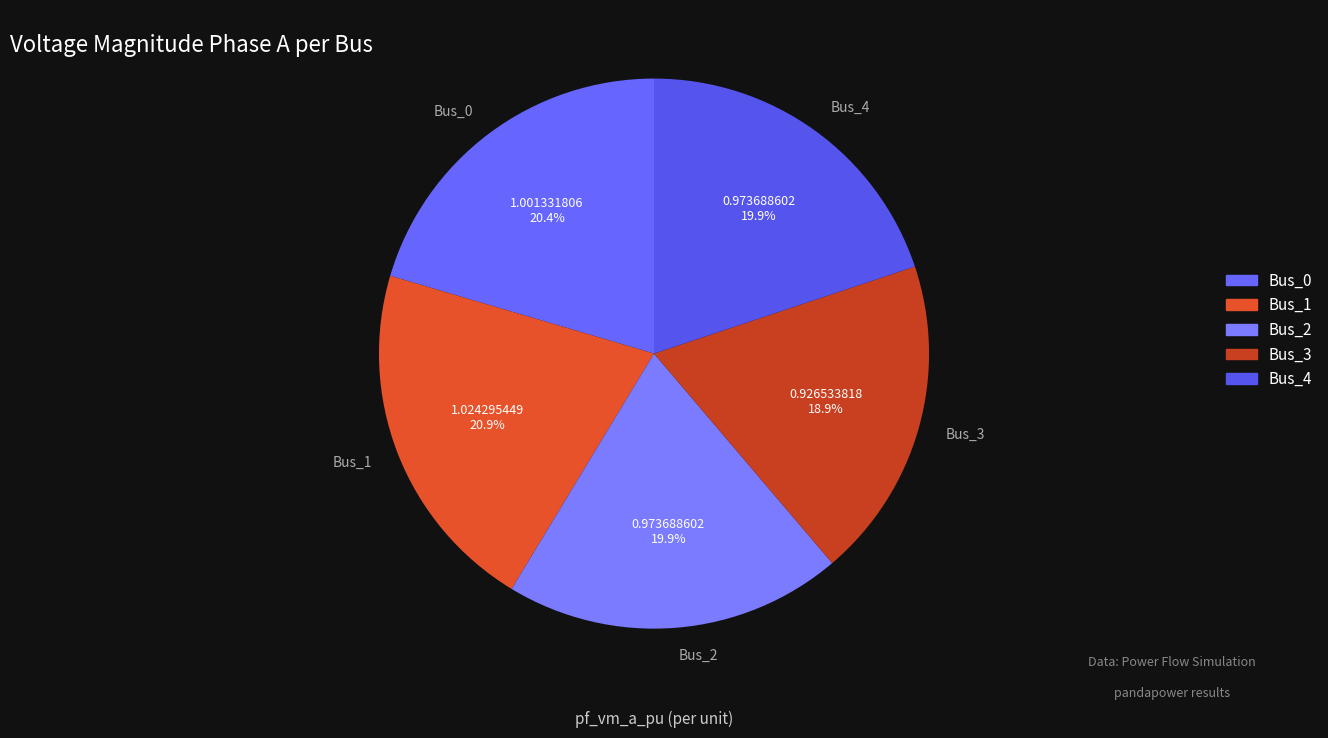

Which slice is the smallest?

Bus_3